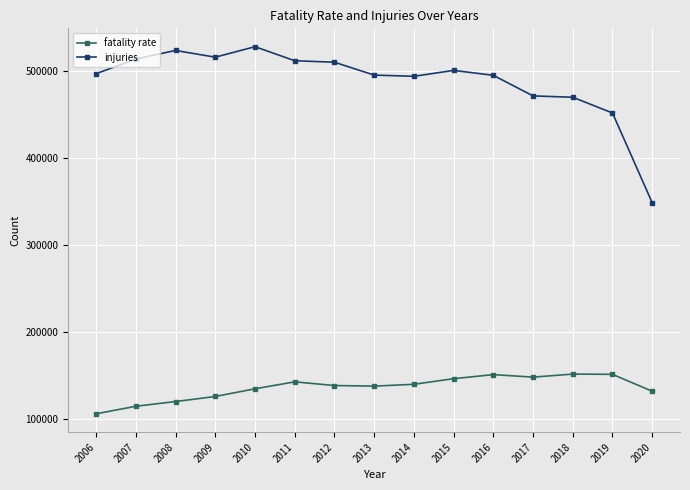

Is the value of fatality rate at 2019 greater than the value of injuries at 2006?

No